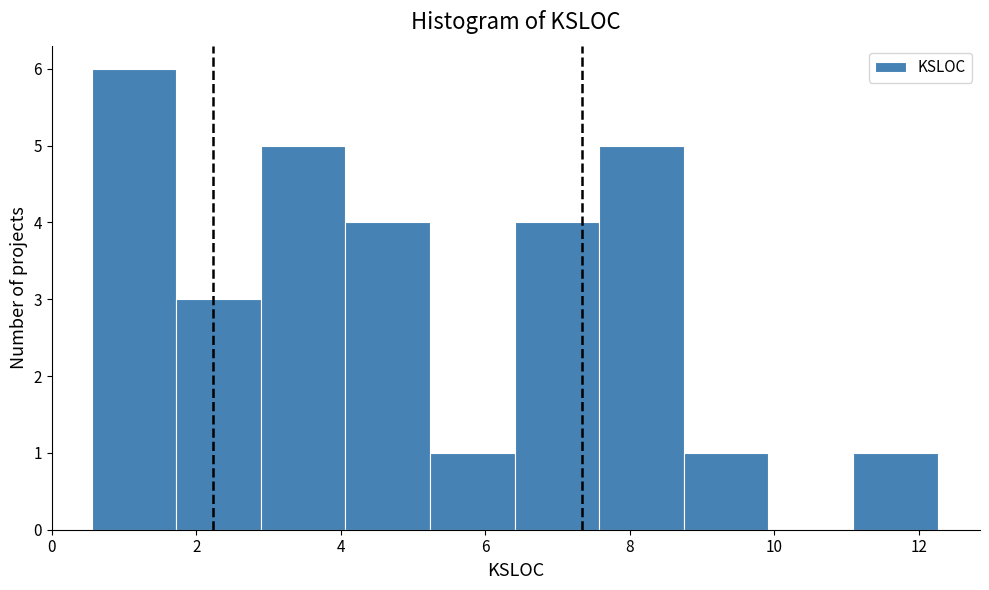

Reading left to right, list every bar in this chart as the range it spans on the x-axis followed by its height. Neither the bar edges nor the heights are printed on the chart, so give them approximately, as read against the axes.

0.6 to 1.8: 6
1.8 to 2.8: 3
2.8 to 4.0: 5
4.0 to 5.2: 4
5.2 to 6.4: 1
6.4 to 7.6: 4
7.6 to 8.8: 5
8.8 to 10.0: 1
10.0 to 11.0: 0
11.0 to 12.2: 1